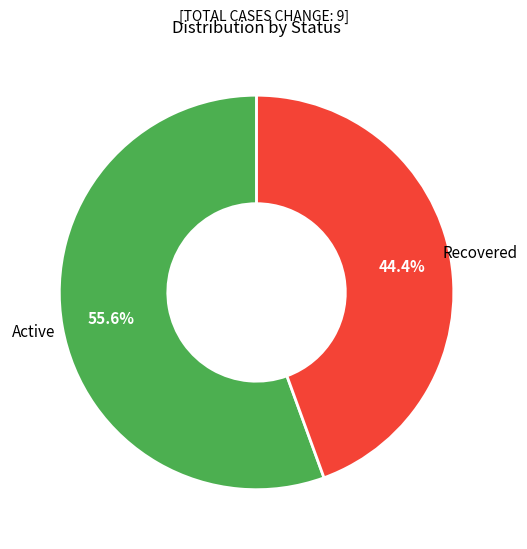

To the nearest percent, what is the combined percentage of Active and Recovered?

100%